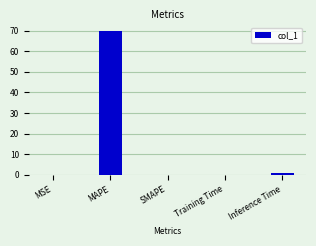

Count the number of data series in this chart.

1